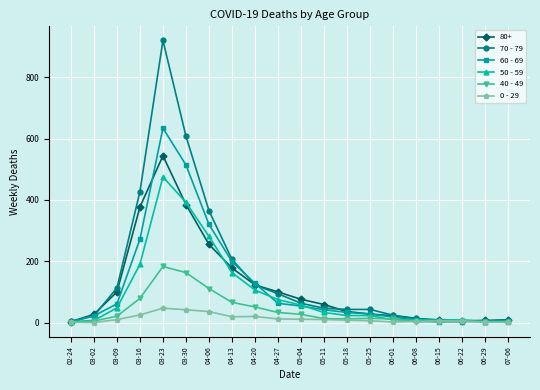

What is the label of the 15th point from the left?

06-01